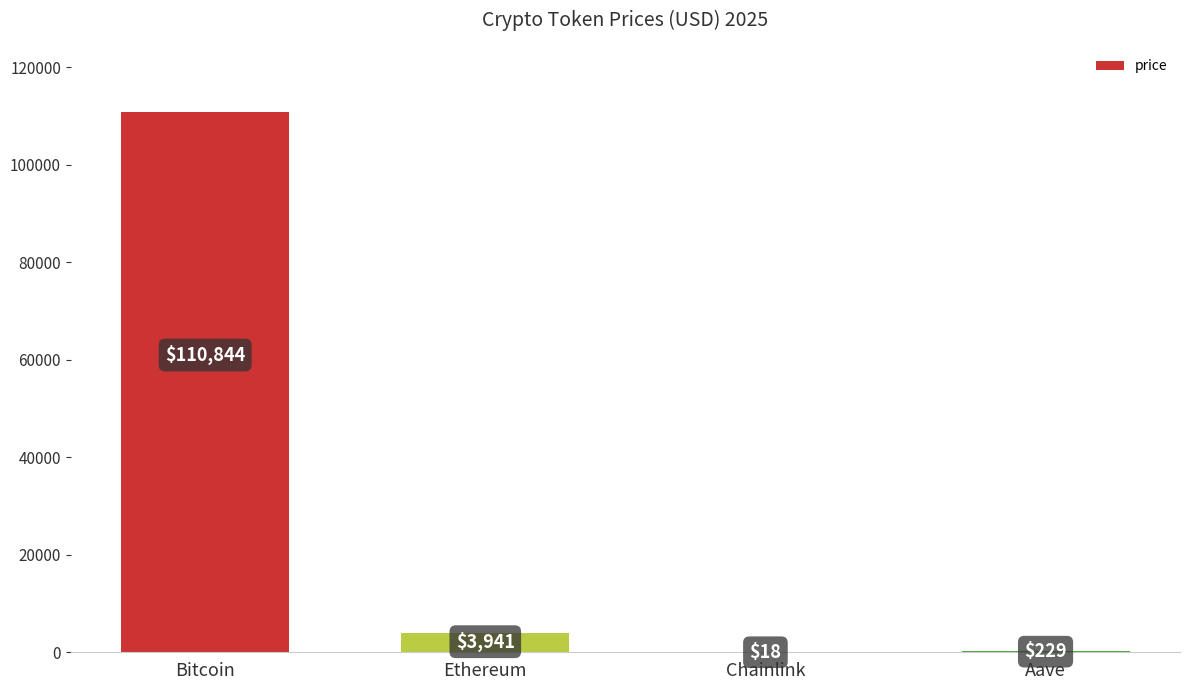

The chart shows a value of 3940.5 at Ethereum. True or false?

True